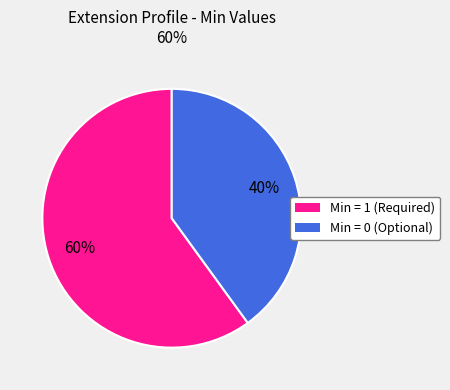

The Min = 1 (Required) slice represents 72% of the pie. True or false?

False